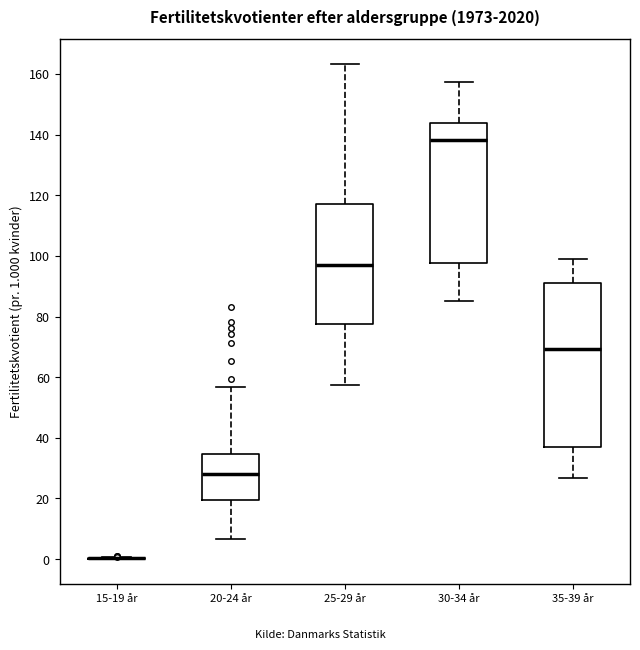

Which box is the tallest, from its lower edge to its upper edge?

35-39 år